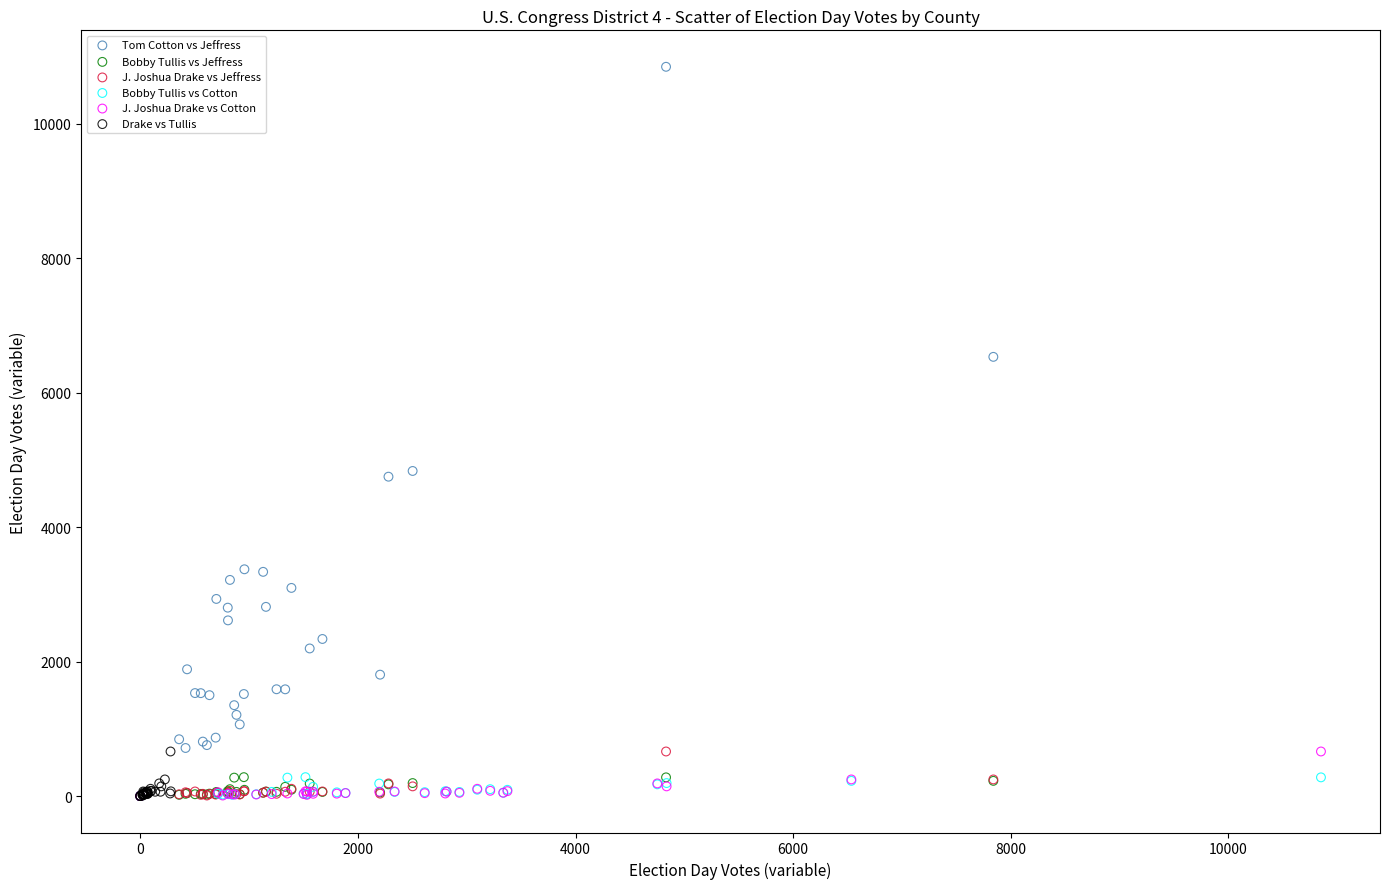

Which series reaches the maximum Y coordinate?

Tom Cotton vs Jeffress